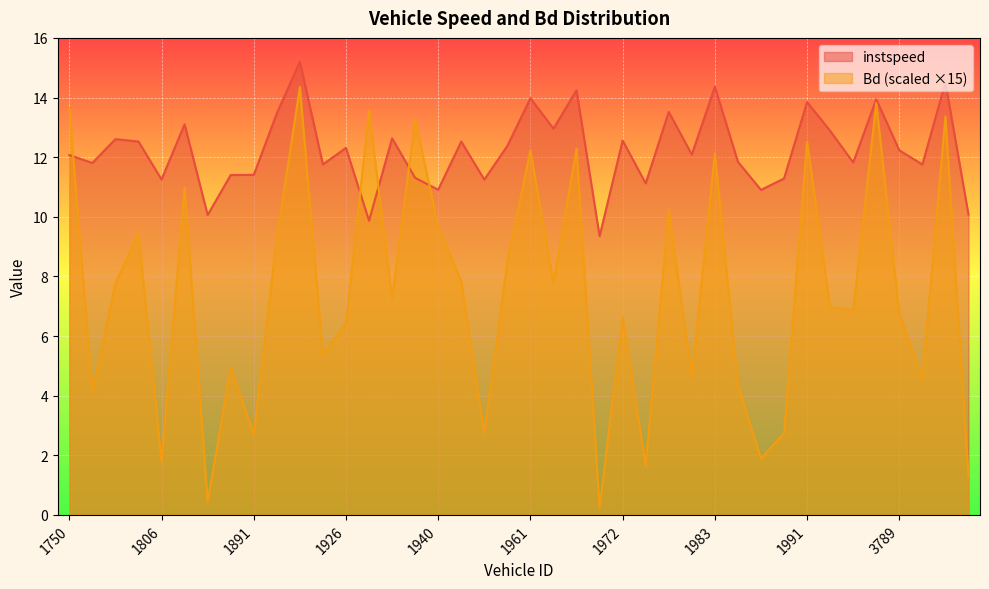

Is it true that instspeed equals 6.5 at 1976?

False